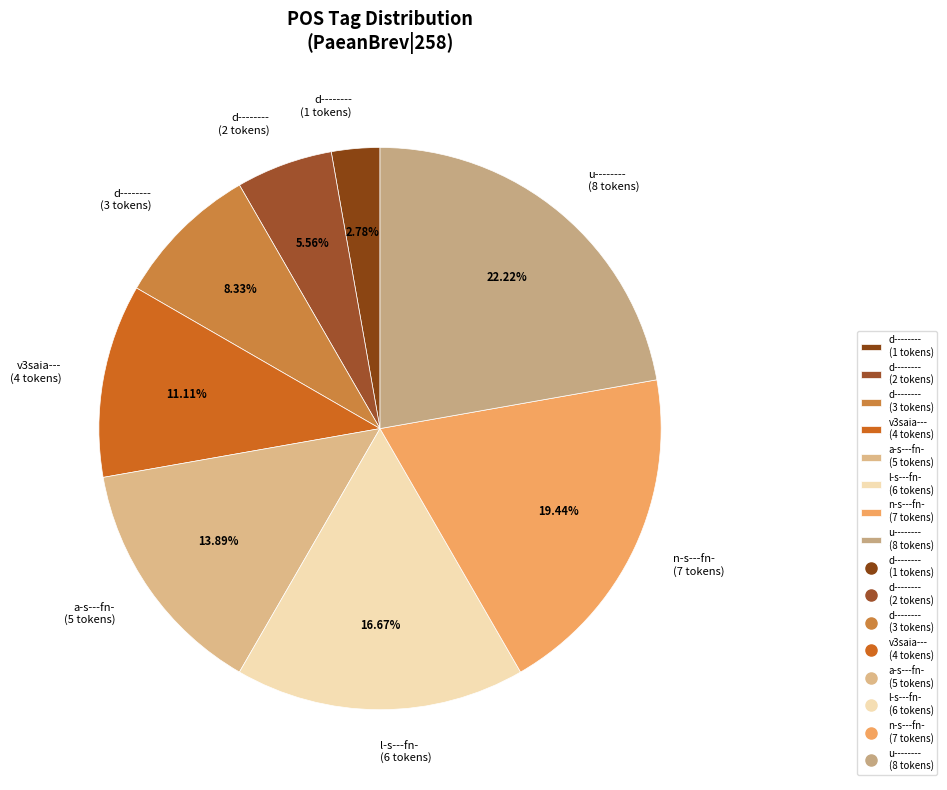

Rank the categories by value from highest to lowest.

u-------- (8 tokens), n-s---fn- (7 tokens), l-s---fn- (6 tokens), a-s---fn- (5 tokens), v3saia--- (4 tokens), d-------- (3 tokens), d-------- (2 tokens), d-------- (1 tokens)